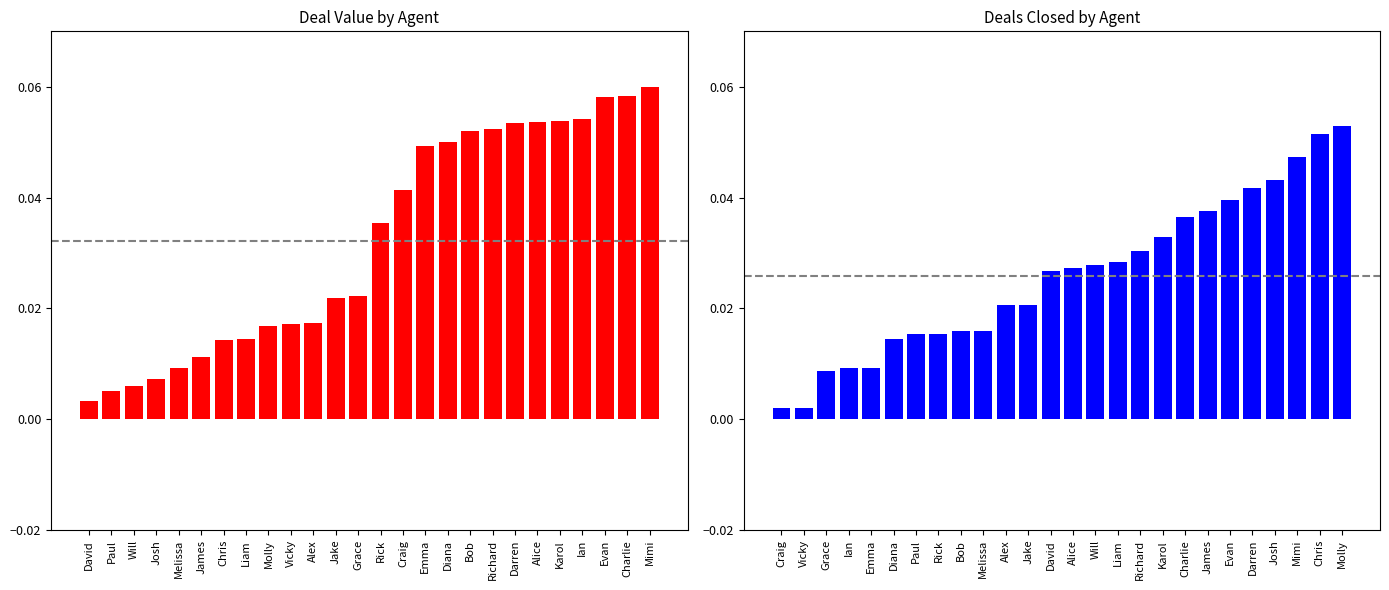

At how many categories does at least one series exceed 0?

26